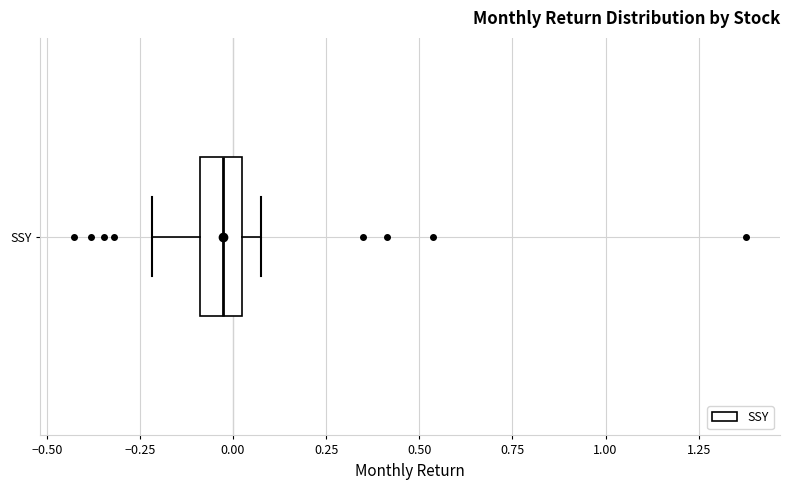

Read this box plot against the x-axis: the position of the median line, the range covered by the box, and the ends of both whiskers. The values are not printed on the chart, so give them approximately, as read against the axis.

median -0.05, box -0.10 to 0.00, whiskers -0.20 to 0.05